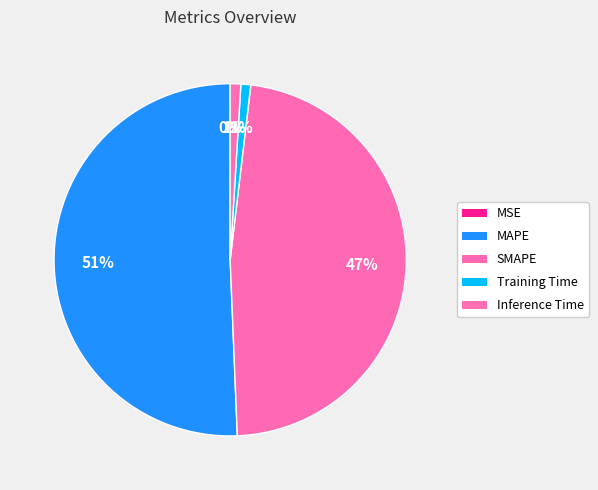

What is the change in value from MSE to Training Time?

+0.2